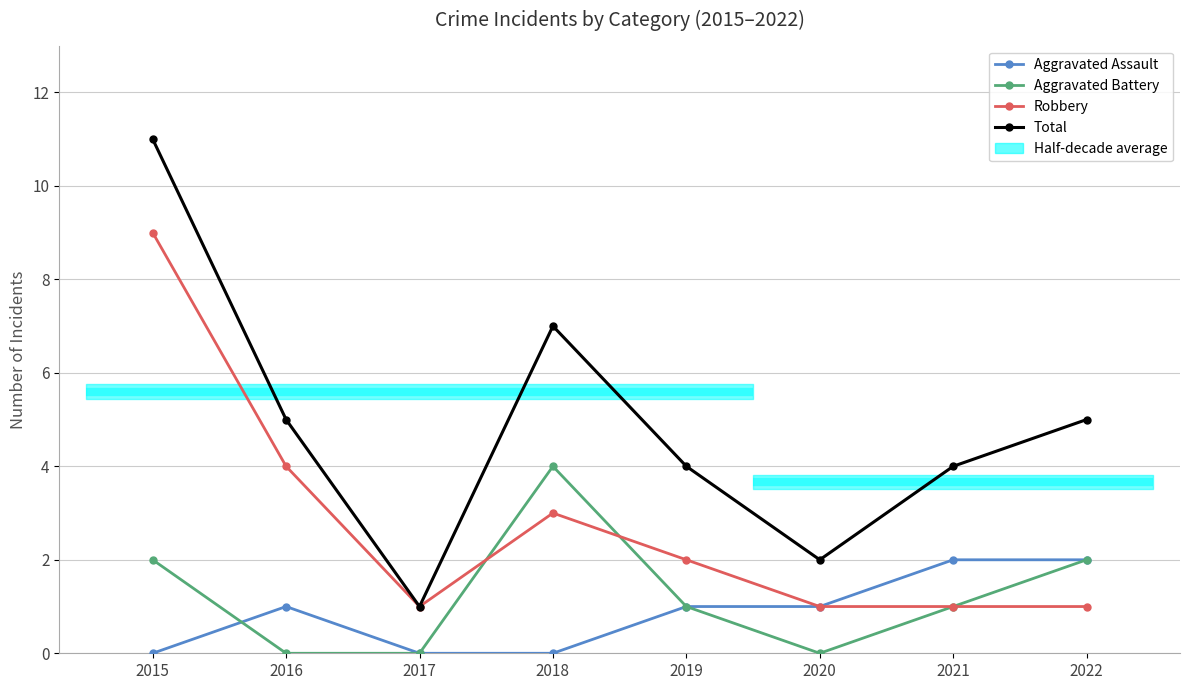

In Robbery, how many points are higher than both neighbors (excluding endpoints)?

1